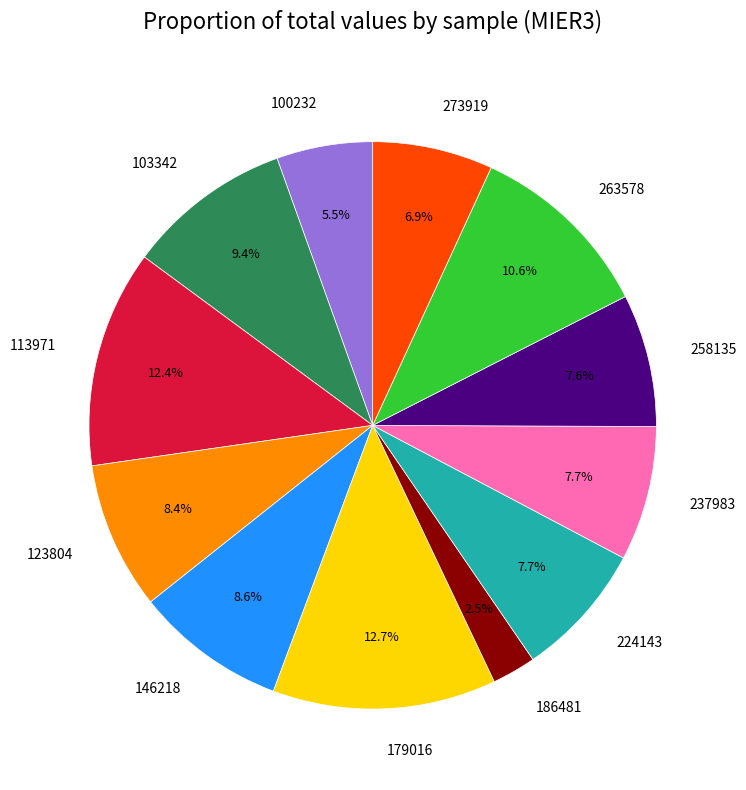

What is the smallest slice in the pie chart?

186481